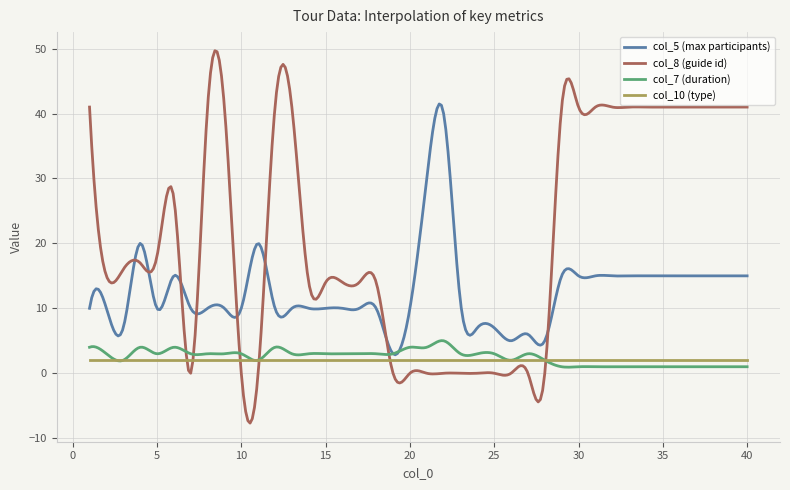

Which series has the largest range (max minus min)?

col_8 (guide id)